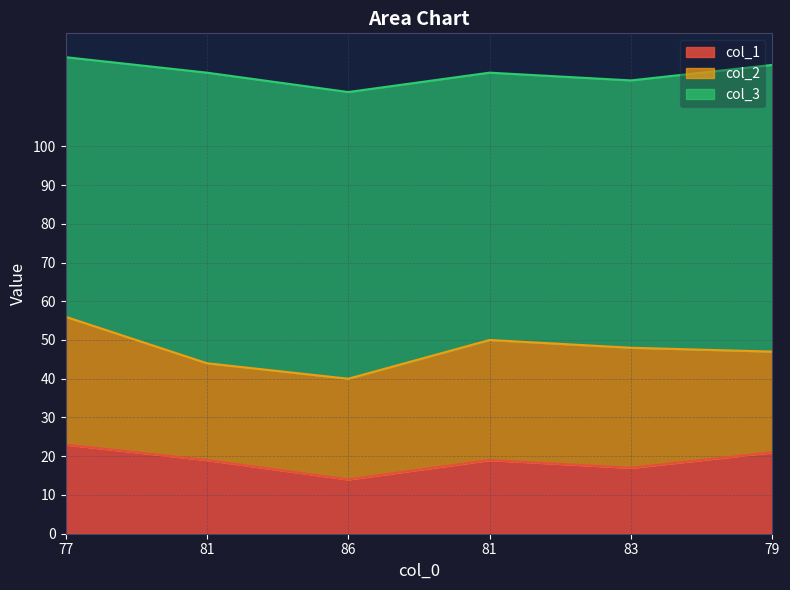

List the series in order of their peak value, highest first.

col_3, col_2, col_1